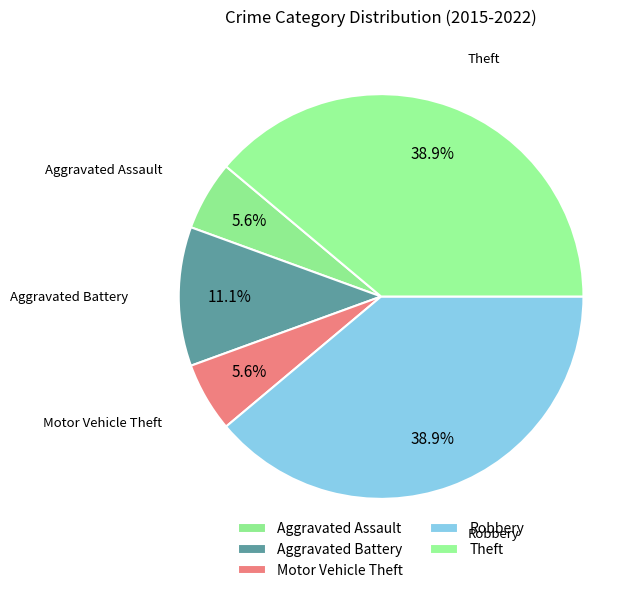

To the nearest percent, what is the average slice percentage?

20%